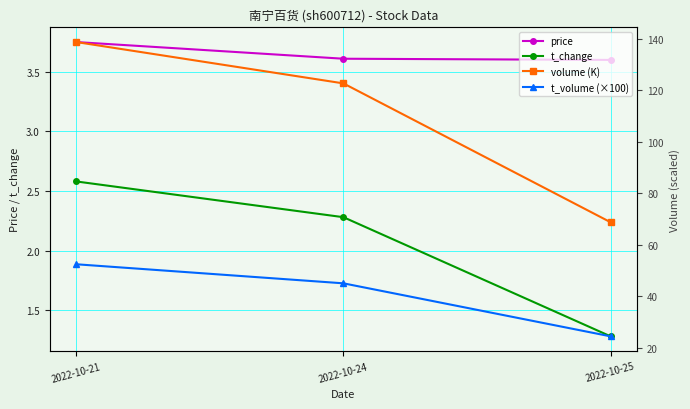

At which category does the chart reach its peak across all series?

2022-10-21